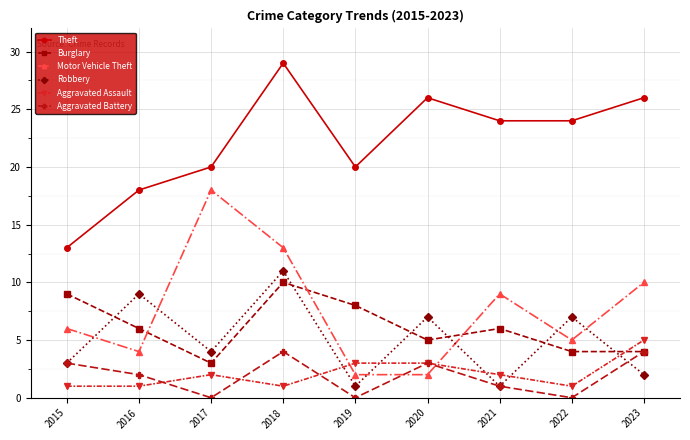

Is this an area chart (filled region under the line)?

No